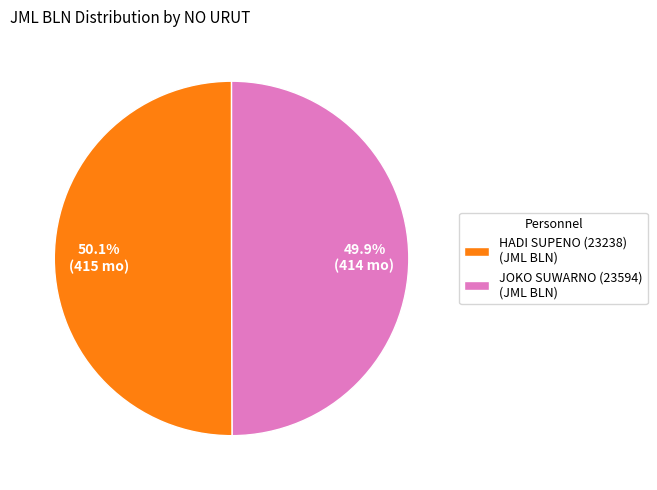

True or false: JOKO SUWARNO (23594) accounts for 50% of the total.

True